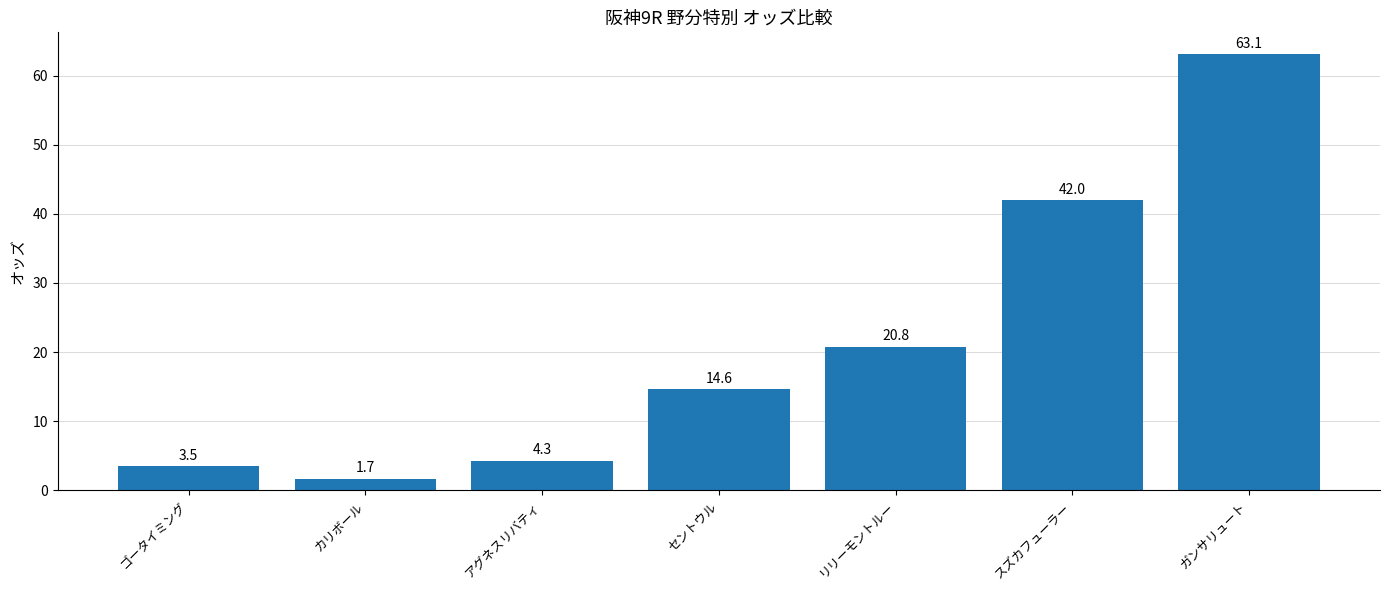

What is the label of the 4th bar from the right?

セントウル